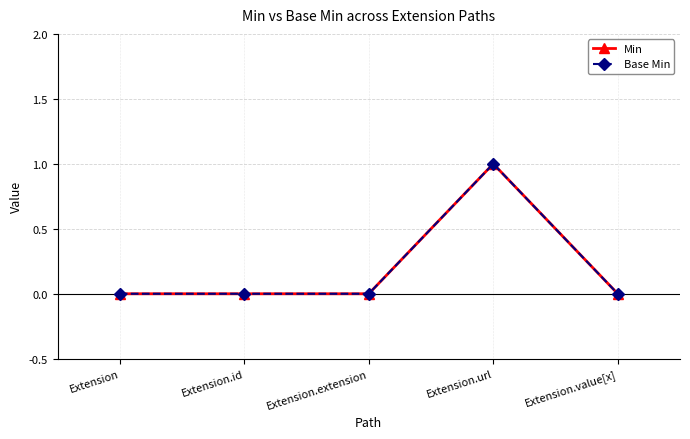

How many series are shown in this chart?

2